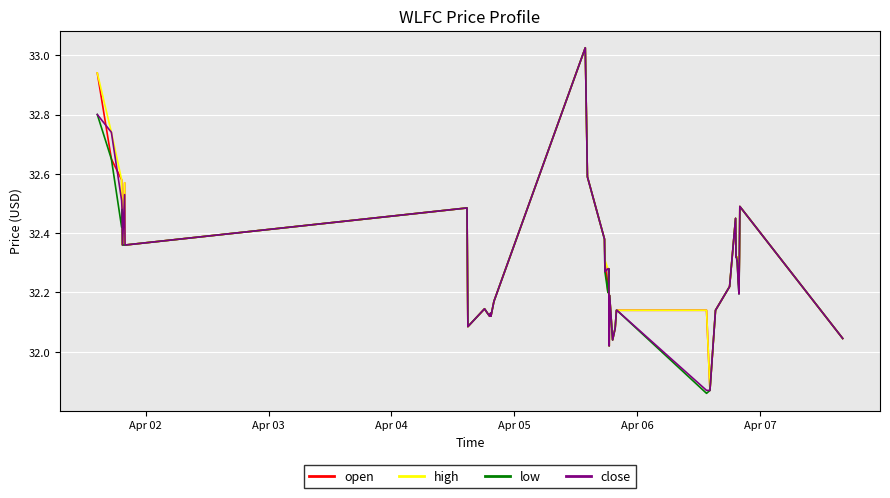

What are all the series names shown in the legend?

open, high, low, close